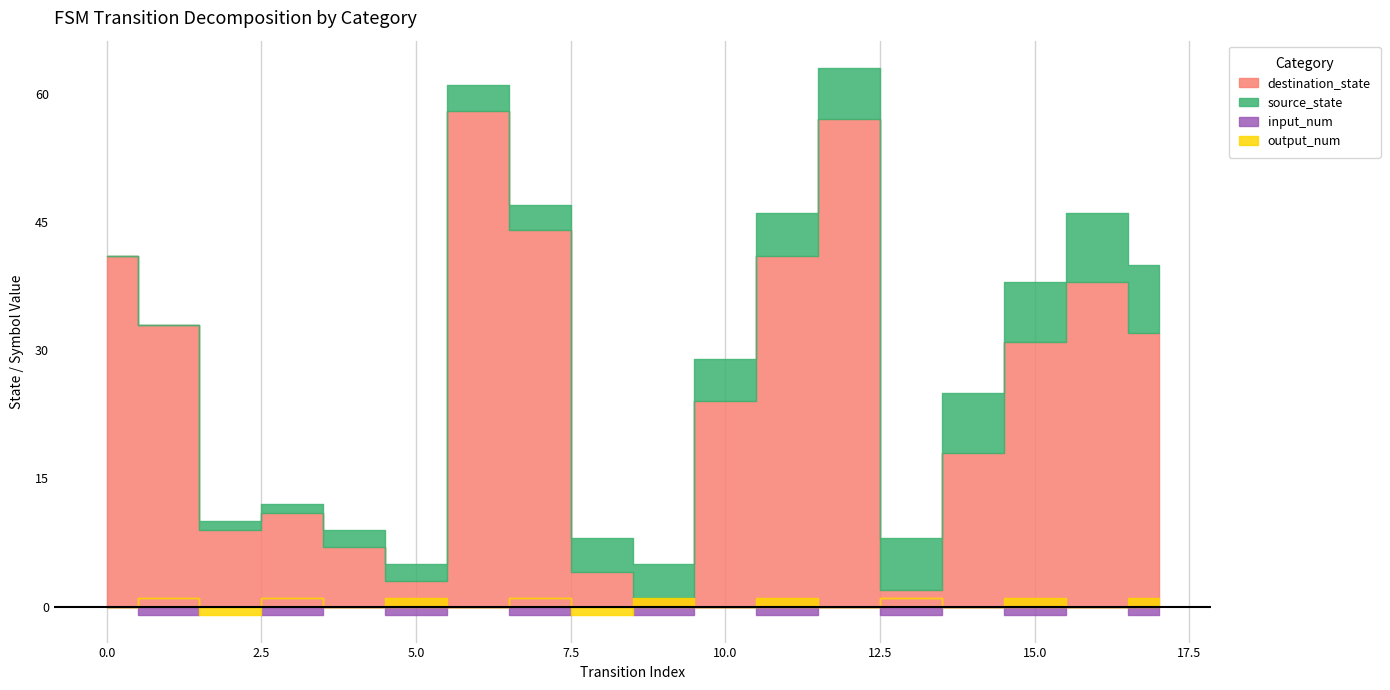

The value of source_state at 3 is 1. True or false?

True